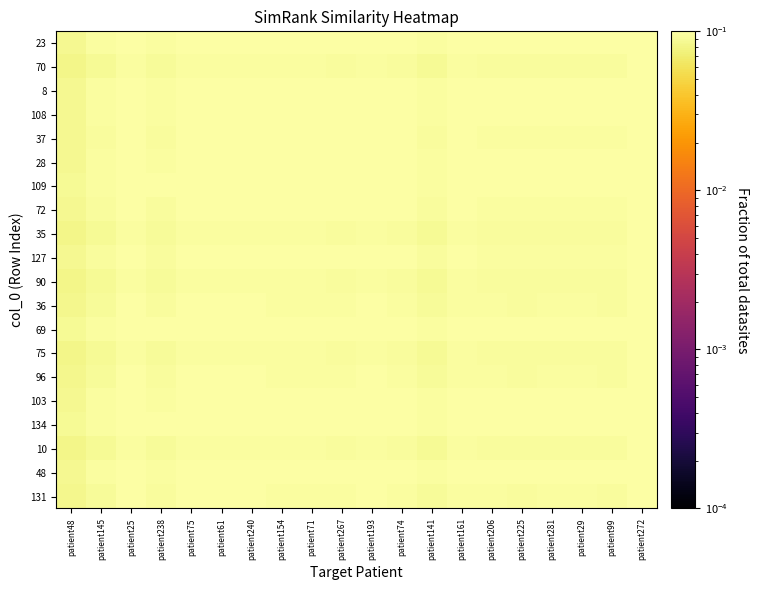

Reading left to right, list all the values displayed in this chart.

23: patient48=0.1	patient145=0.1	patient25=0.1	patient238=0.1	patient75=0.1	patient61=0.1	patient240=0.1	patient154=0.1	patient71=0.1	patient267=0.1	patient193=0.1	patient74=0.1	patient141=0.1	patient161=0.1	patient206=0.1	patient225=0.1	patient281=0.1	patient29=0.1	patient99=0.1	patient272=0.1
70: patient48=0.1	patient145=0.1	patient25=0.1	patient238=0.1	patient75=0.1	patient61=0.1	patient240=0.1	patient154=0.1	patient71=0.1	patient267=0.1	patient193=0.1	patient74=0.1	patient141=0.1	patient161=0.1	patient206=0.1	patient225=0.1	patient281=0.1	patient29=0.1	patient99=0.1	patient272=0.1
8: patient48=0.1	patient145=0.1	patient25=0.1	patient238=0.1	patient75=0.1	patient61=0.1	patient240=0.1	patient154=0.1	patient71=0.1	patient267=0.1	patient193=0.1	patient74=0.1	patient141=0.1	patient161=0.1	patient206=0.1	patient225=0.1	patient281=0.1	patient29=0.1	patient99=0.1	patient272=0.1
108: patient48=0.1	patient145=0.1	patient25=0.1	patient238=0.1	patient75=0.1	patient61=0.1	patient240=0.1	patient154=0.1	patient71=0.1	patient267=0.1	patient193=0.1	patient74=0.1	patient141=0.1	patient161=0.1	patient206=0.1	patient225=0.1	patient281=0.1	patient29=0.1	patient99=0.1	patient272=0.1
37: patient48=0.1	patient145=0.1	patient25=0.1	patient238=0.1	patient75=0.1	patient61=0.1	patient240=0.1	patient154=0.1	patient71=0.1	patient267=0.1	patient193=0.1	patient74=0.1	patient141=0.1	patient161=0.1	patient206=0.1	patient225=0.1	patient281=0.1	patient29=0.1	patient99=0.1	patient272=0.1
28: patient48=0.1	patient145=0.1	patient25=0.1	patient238=0.1	patient75=0.1	patient61=0.1	patient240=0.1	patient154=0.1	patient71=0.1	patient267=0.1	patient193=0.1	patient74=0.1	patient141=0.1	patient161=0.1	patient206=0.1	patient225=0.1	patient281=0.1	patient29=0.1	patient99=0.1	patient272=0.1
109: patient48=0.1	patient145=0.1	patient25=0.1	patient238=0.1	patient75=0.1	patient61=0.1	patient240=0.1	patient154=0.1	patient71=0.1	patient267=0.1	patient193=0.1	patient74=0.1	patient141=0.1	patient161=0.1	patient206=0.1	patient225=0.1	patient281=0.1	patient29=0.1	patient99=0.1	patient272=0.1
72: patient48=0.1	patient145=0.1	patient25=0.1	patient238=0.1	patient75=0.1	patient61=0.1	patient240=0.1	patient154=0.1	patient71=0.1	patient267=0.1	patient193=0.1	patient74=0.1	patient141=0.1	patient161=0.1	patient206=0.1	patient225=0.1	patient281=0.1	patient29=0.1	patient99=0.1	patient272=0.1
35: patient48=0.1	patient145=0.1	patient25=0.1	patient238=0.1	patient75=0.1	patient61=0.1	patient240=0.1	patient154=0.1	patient71=0.1	patient267=0.1	patient193=0.1	patient74=0.1	patient141=0.1	patient161=0.1	patient206=0.1	patient225=0.1	patient281=0.1	patient29=0.1	patient99=0.1	patient272=0.1
127: patient48=0.1	patient145=0.1	patient25=0.1	patient238=0.1	patient75=0.1	patient61=0.1	patient240=0.1	patient154=0.1	patient71=0.1	patient267=0.1	patient193=0.1	patient74=0.1	patient141=0.1	patient161=0.1	patient206=0.1	patient225=0.1	patient281=0.1	patient29=0.1	patient99=0.1	patient272=0.1
90: patient48=0.1	patient145=0.1	patient25=0.1	patient238=0.1	patient75=0.1	patient61=0.1	patient240=0.1	patient154=0.1	patient71=0.1	patient267=0.1	patient193=0.1	patient74=0.1	patient141=0.1	patient161=0.1	patient206=0.1	patient225=0.1	patient281=0.1	patient29=0.1	patient99=0.1	patient272=0.1
36: patient48=0.1	patient145=0.1	patient25=0.1	patient238=0.1	patient75=0.1	patient61=0.1	patient240=0.1	patient154=0.1	patient71=0.1	patient267=0.1	patient193=0.1	patient74=0.1	patient141=0.1	patient161=0.1	patient206=0.1	patient225=0.1	patient281=0.1	patient29=0.1	patient99=0.1	patient272=0.1
69: patient48=0.1	patient145=0.1	patient25=0.1	patient238=0.1	patient75=0.1	patient61=0.1	patient240=0.1	patient154=0.1	patient71=0.1	patient267=0.1	patient193=0.1	patient74=0.1	patient141=0.1	patient161=0.1	patient206=0.1	patient225=0.1	patient281=0.1	patient29=0.1	patient99=0.1	patient272=0.1
75: patient48=0.1	patient145=0.1	patient25=0.1	patient238=0.1	patient75=0.1	patient61=0.1	patient240=0.1	patient154=0.1	patient71=0.1	patient267=0.1	patient193=0.1	patient74=0.1	patient141=0.1	patient161=0.1	patient206=0.1	patient225=0.1	patient281=0.1	patient29=0.1	patient99=0.1	patient272=0.1
96: patient48=0.1	patient145=0.1	patient25=0.1	patient238=0.1	patient75=0.1	patient61=0.1	patient240=0.1	patient154=0.1	patient71=0.1	patient267=0.1	patient193=0.1	patient74=0.1	patient141=0.1	patient161=0.1	patient206=0.1	patient225=0.1	patient281=0.1	patient29=0.1	patient99=0.1	patient272=0.1
103: patient48=0.1	patient145=0.1	patient25=0.1	patient238=0.1	patient75=0.1	patient61=0.1	patient240=0.1	patient154=0.1	patient71=0.1	patient267=0.1	patient193=0.1	patient74=0.1	patient141=0.1	patient161=0.1	patient206=0.1	patient225=0.1	patient281=0.1	patient29=0.1	patient99=0.1	patient272=0.1
134: patient48=0.1	patient145=0.1	patient25=0.1	patient238=0.1	patient75=0.1	patient61=0.1	patient240=0.1	patient154=0.1	patient71=0.1	patient267=0.1	patient193=0.1	patient74=0.1	patient141=0.1	patient161=0.1	patient206=0.1	patient225=0.1	patient281=0.1	patient29=0.1	patient99=0.1	patient272=0.1
10: patient48=0.1	patient145=0.1	patient25=0.1	patient238=0.1	patient75=0.1	patient61=0.1	patient240=0.1	patient154=0.1	patient71=0.1	patient267=0.1	patient193=0.1	patient74=0.1	patient141=0.1	patient161=0.1	patient206=0.1	patient225=0.1	patient281=0.1	patient29=0.1	patient99=0.1	patient272=0.1
48: patient48=0.1	patient145=0.1	patient25=0.1	patient238=0.1	patient75=0.1	patient61=0.1	patient240=0.1	patient154=0.1	patient71=0.1	patient267=0.1	patient193=0.1	patient74=0.1	patient141=0.1	patient161=0.1	patient206=0.1	patient225=0.1	patient281=0.1	patient29=0.1	patient99=0.1	patient272=0.1
131: patient48=0.1	patient145=0.1	patient25=0.1	patient238=0.1	patient75=0.1	patient61=0.1	patient240=0.1	patient154=0.1	patient71=0.1	patient267=0.1	patient193=0.1	patient74=0.1	patient141=0.1	patient161=0.1	patient206=0.1	patient225=0.1	patient281=0.1	patient29=0.1	patient99=0.1	patient272=0.1